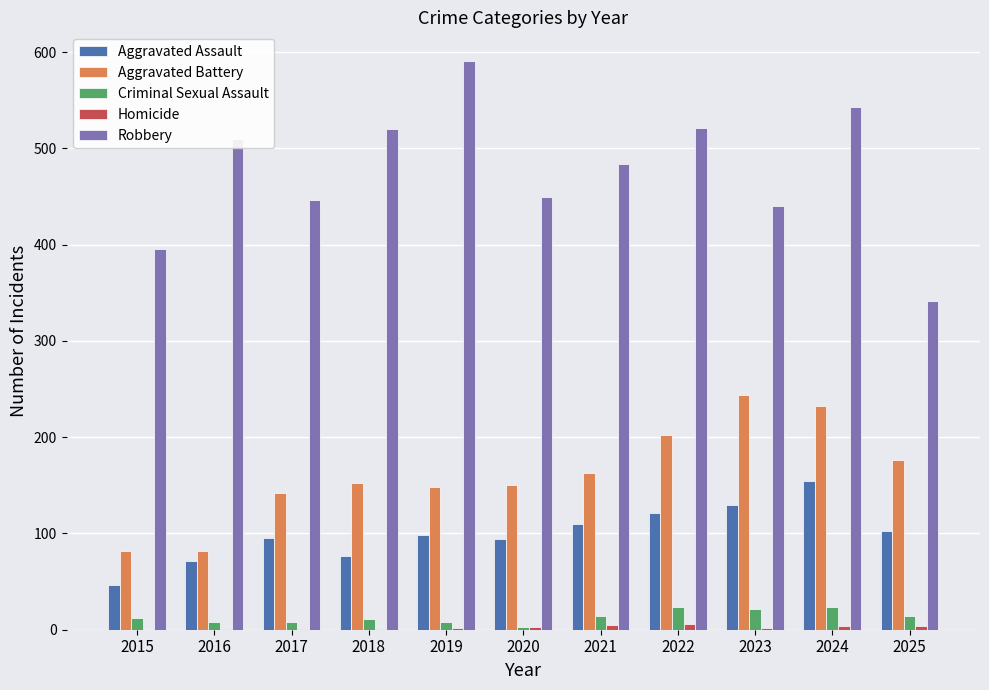

What is the maximum value shown in the chart?

591